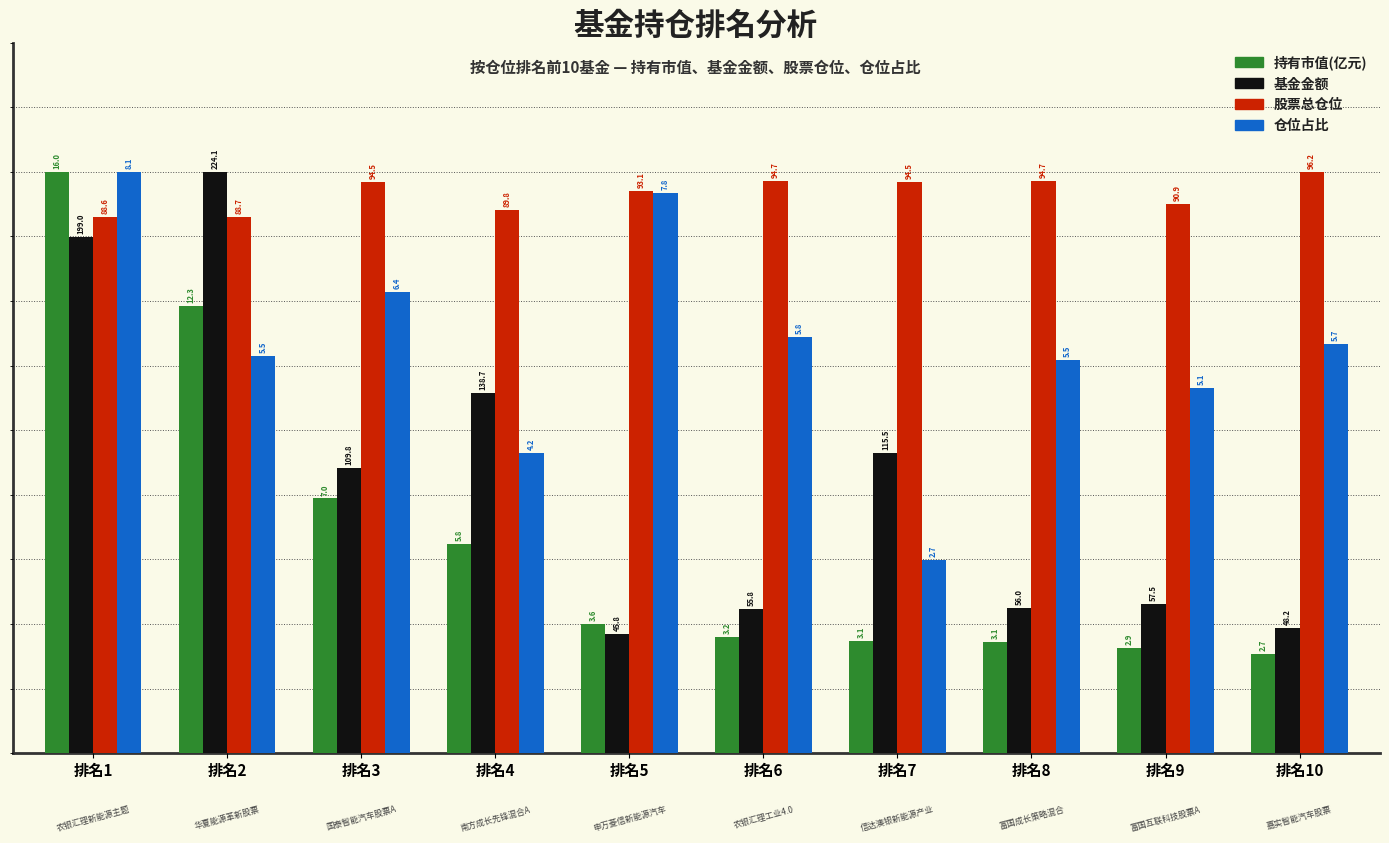

What are all the series names shown in the legend?

持有市值(亿元), 基金金额, 股票总仓位, 仓位占比